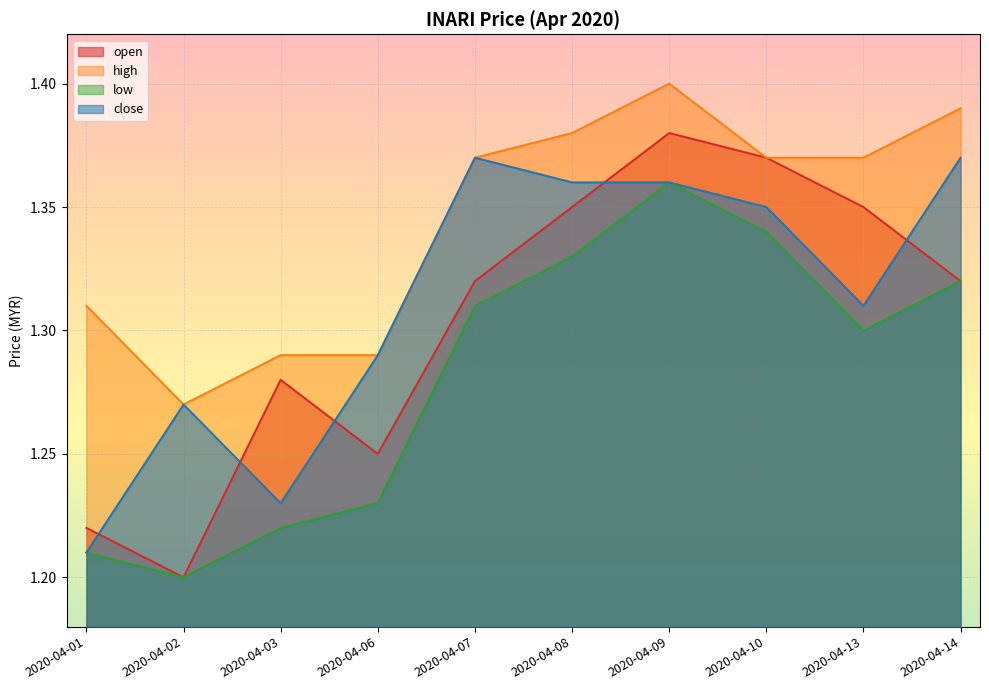

True or false: open and low cross at least once.

False